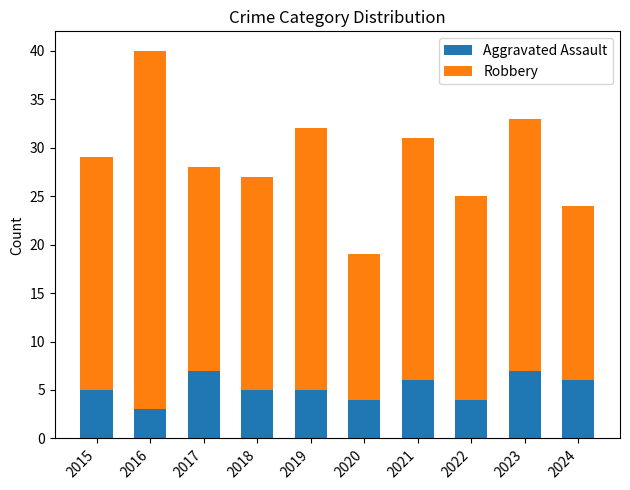

What is the approximate value of Aggravated Assault at 2020?

4